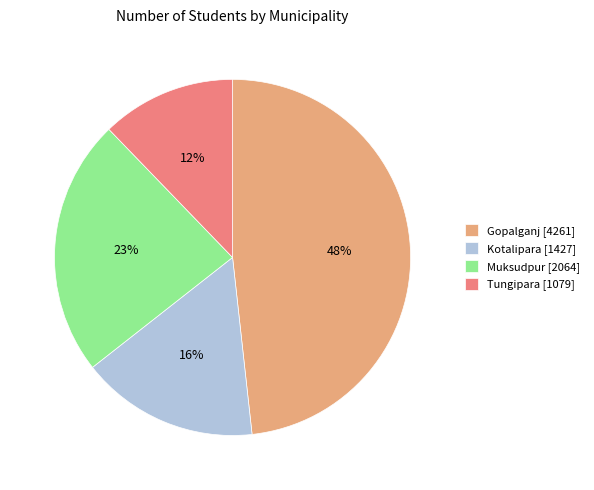

Rank the categories by value from highest to lowest.

Gopalganj, Muksudpur, Kotalipara, Tungipara